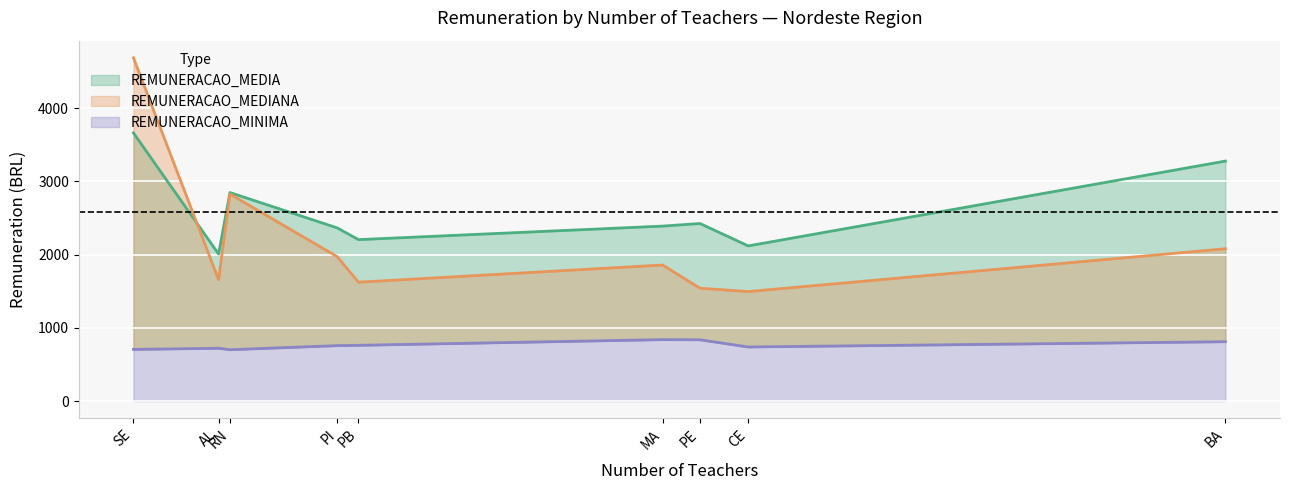

True or false: REMUNERACAO_MEDIA and REMUNERACAO_MINIMA cross at least once.

False